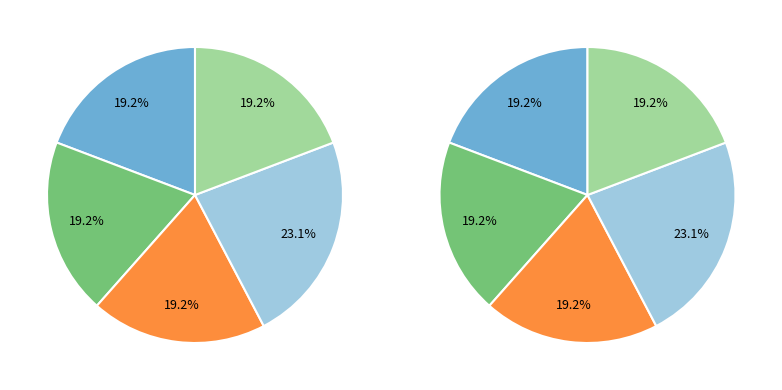

How many slices are in this pie chart?

5